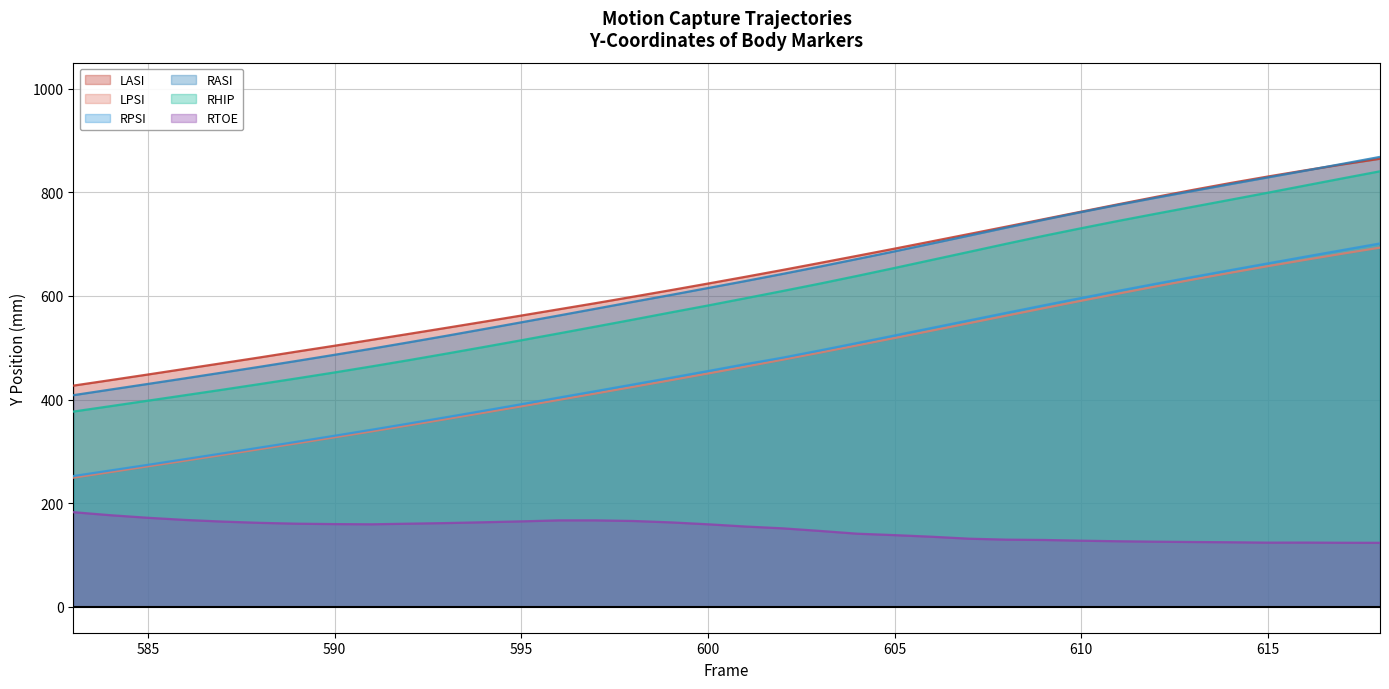

What is the difference between the second highest and second lowest values in the LASI_Y series?

416.3